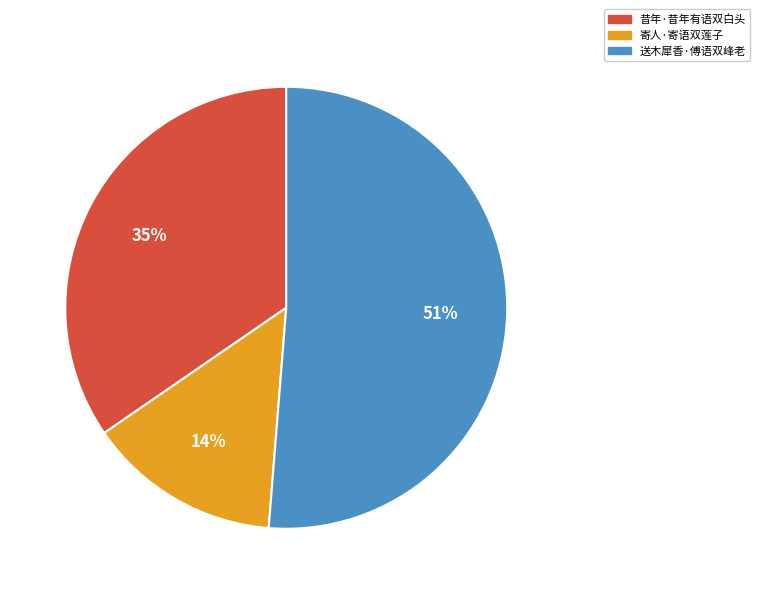

To the nearest percent, what is the average slice percentage?

33%